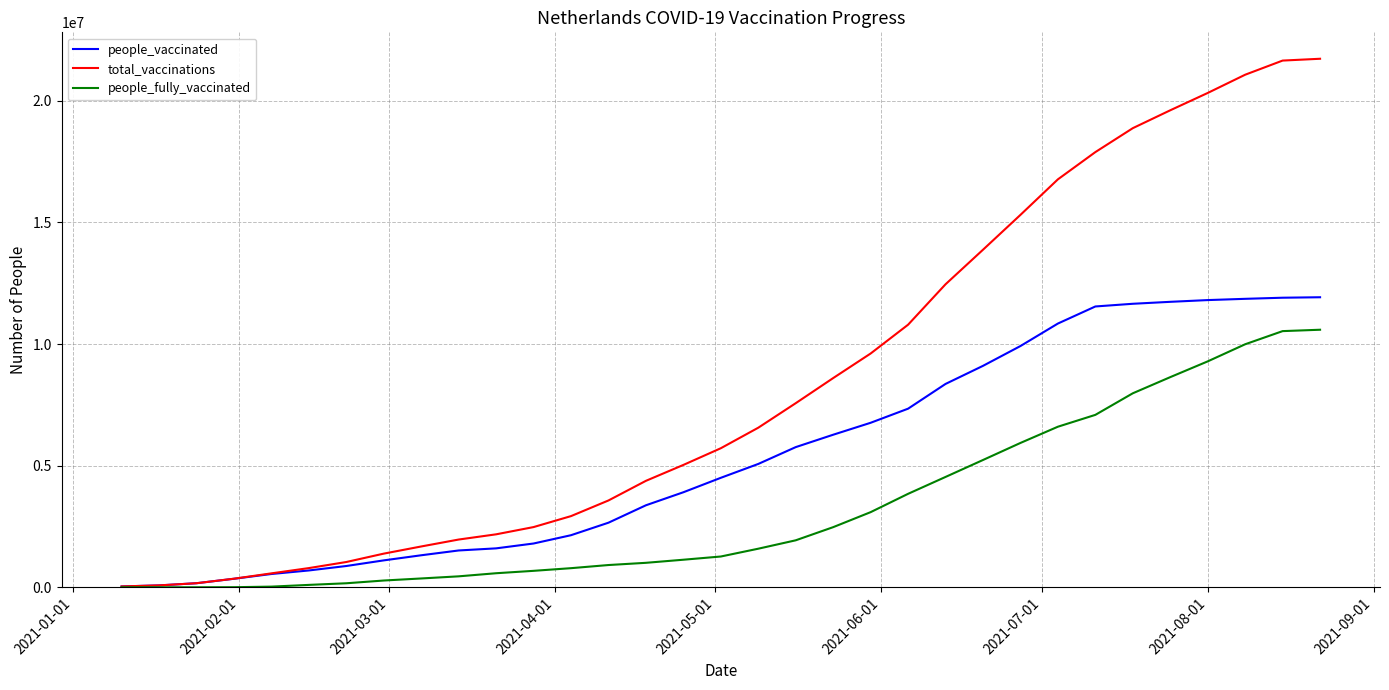

Rank the series by their average value, from lowest to highest.

people_fully_vaccinated, people_vaccinated, total_vaccinations